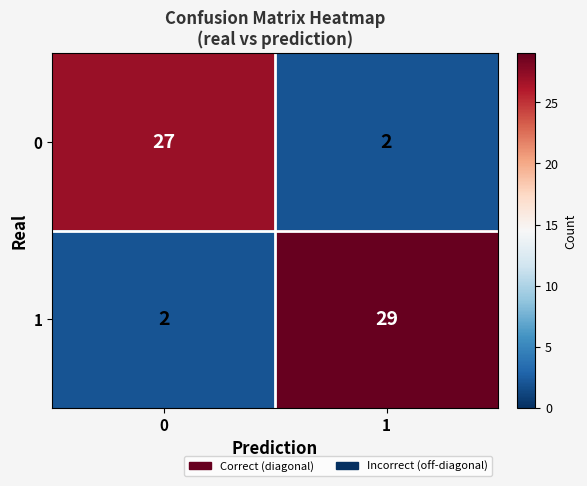

The 0 series shows 9 at 0. True or false?

False